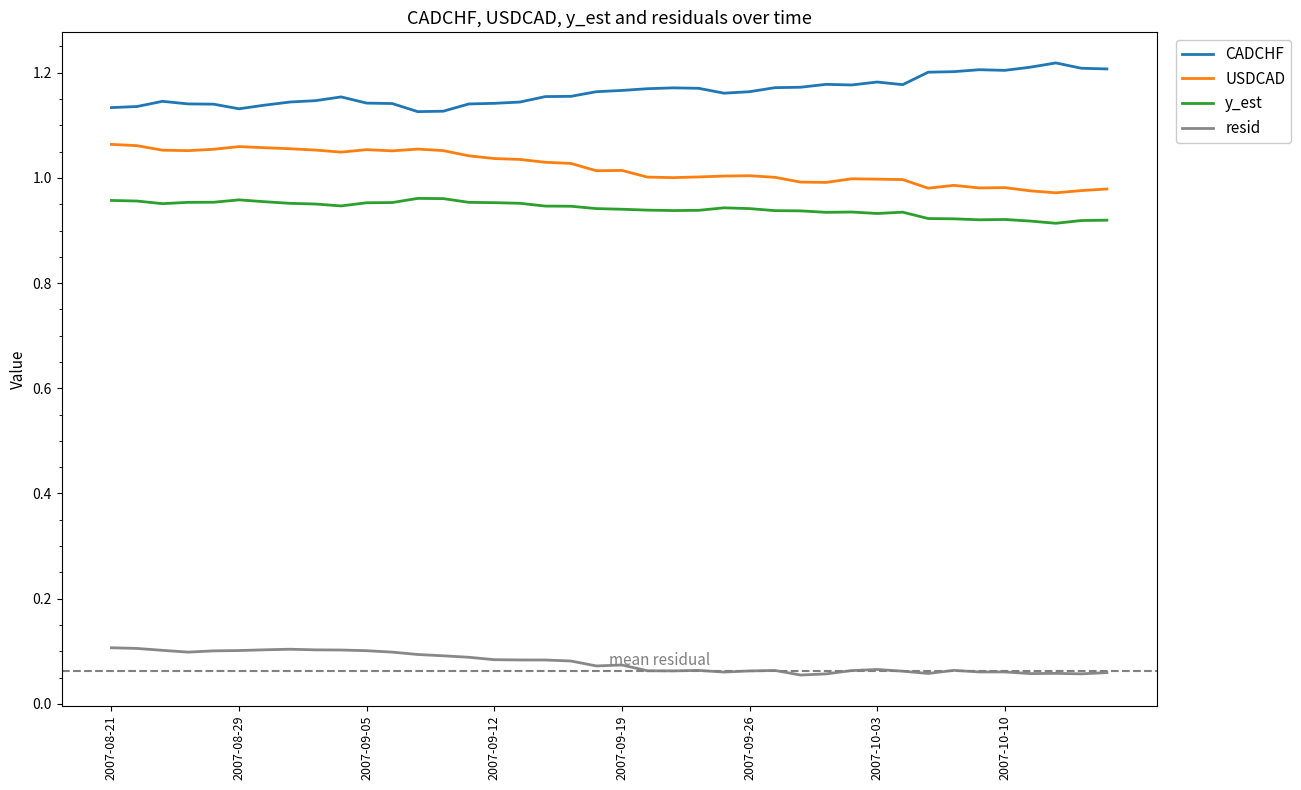

True or false: CADCHF and USDCAD cross at least once.

False